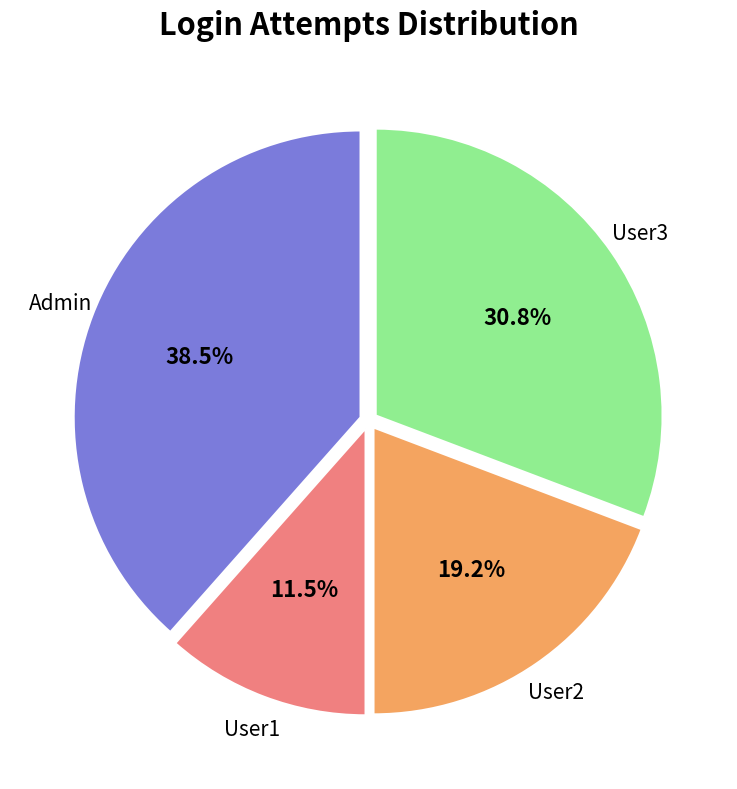

Is there a majority slice in this chart?

No